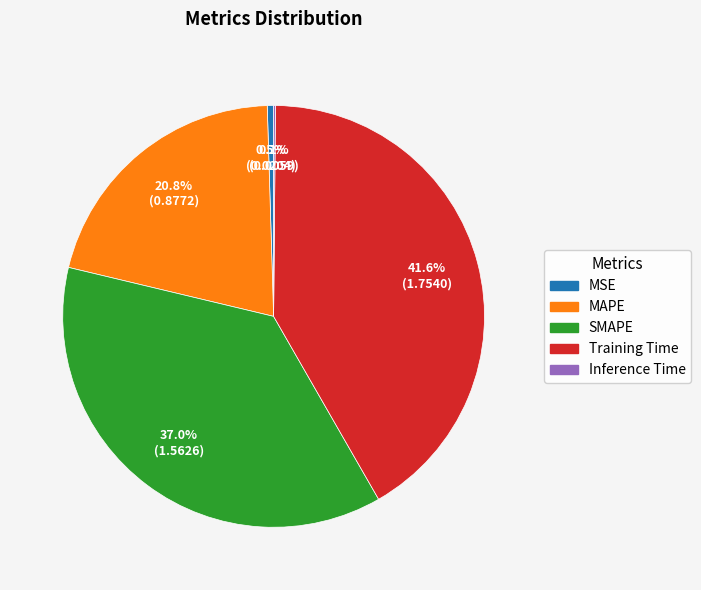

Approximately how many times larger is the value at MAPE compared to Training Time?

0.5